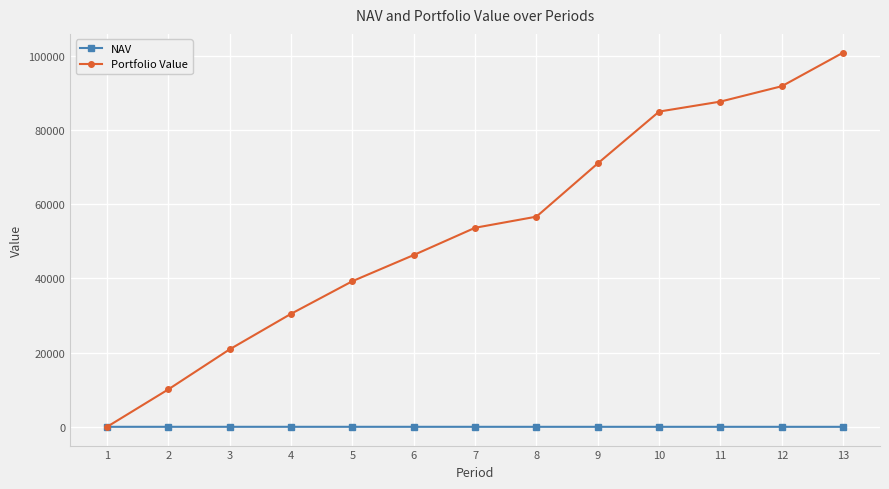

How many lines are shown in the chart?

2